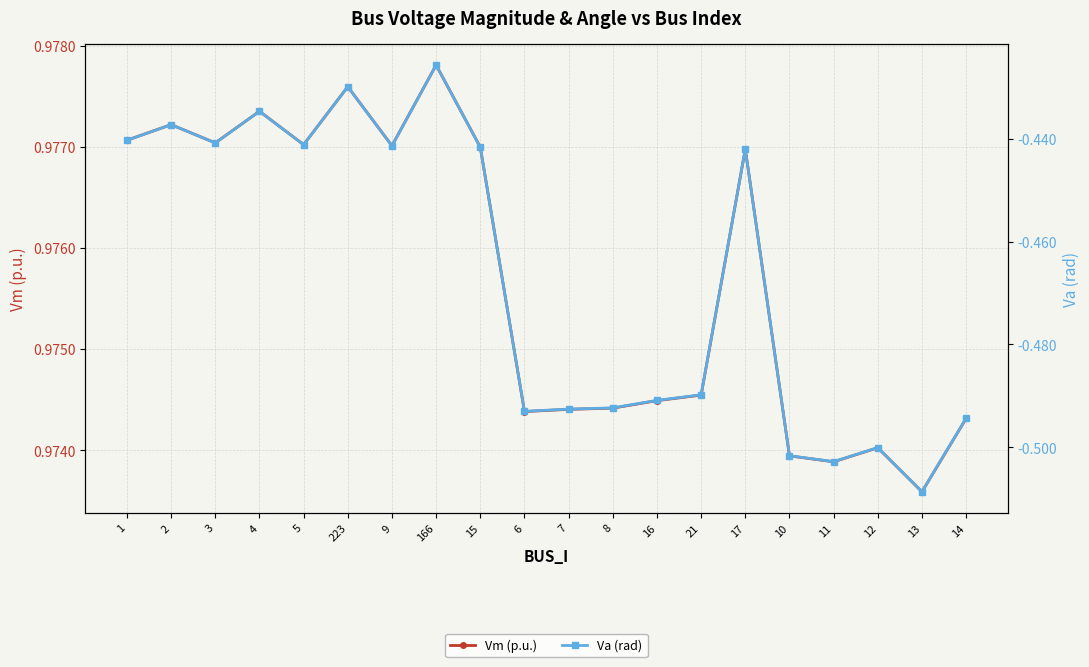

What is the difference between the maximum and second lowest values in the Va (rad) series?

0.1